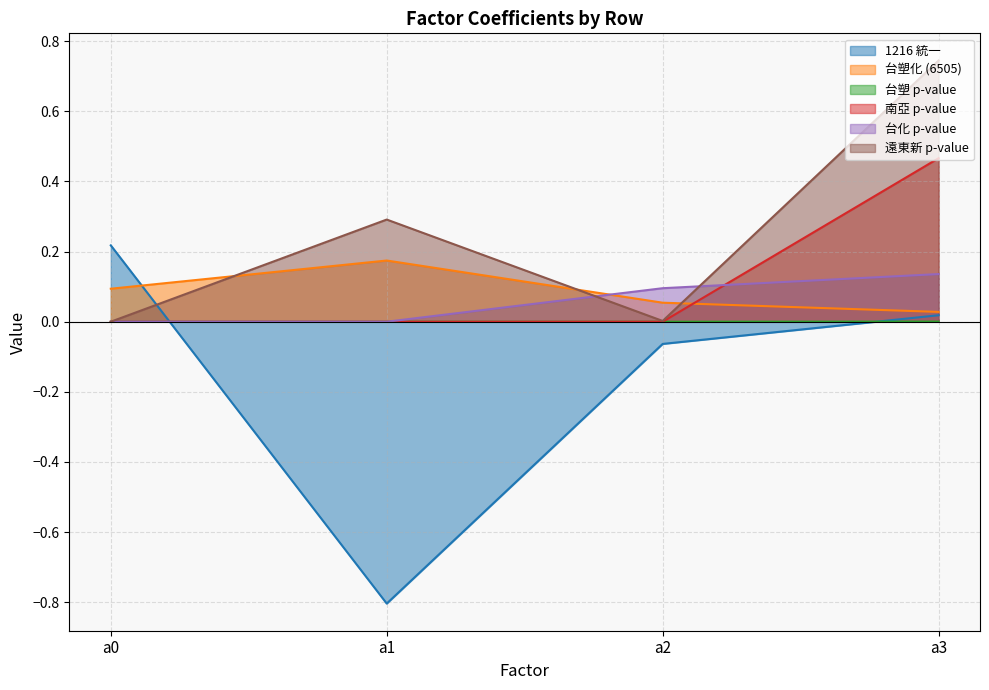

What is the smallest value displayed?

-0.8